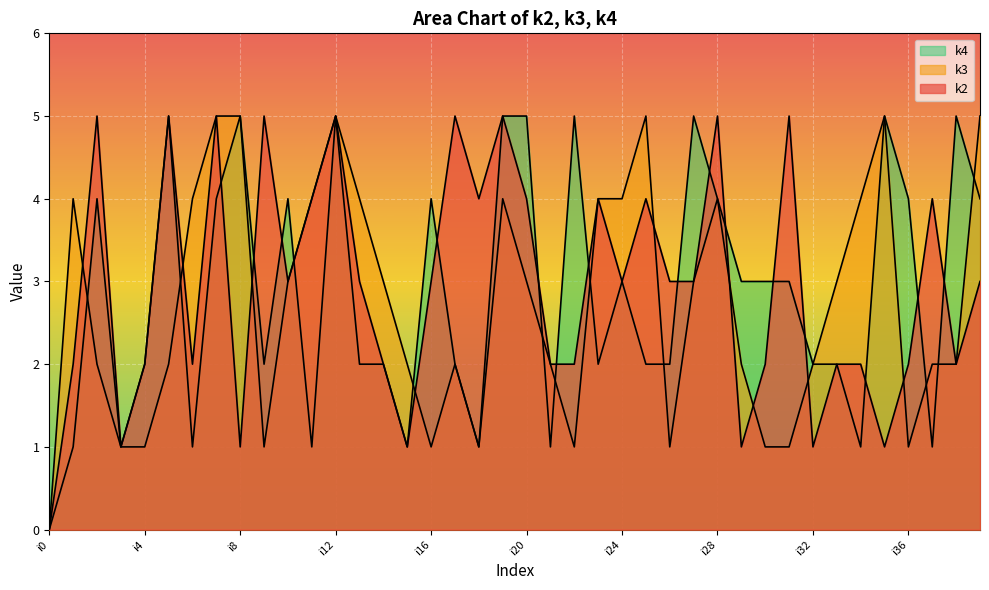

How many data points in k3 are less than 3?

20